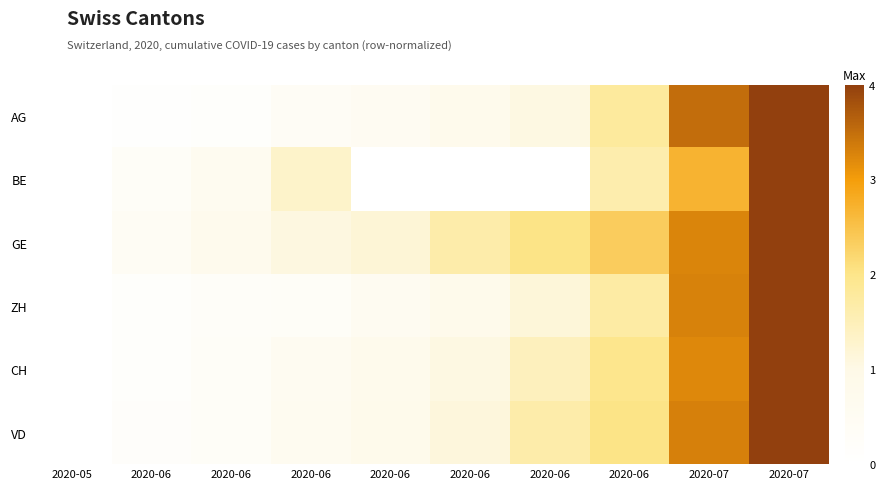

What is the spread (max minus min) of values at 2020-07?

0.8